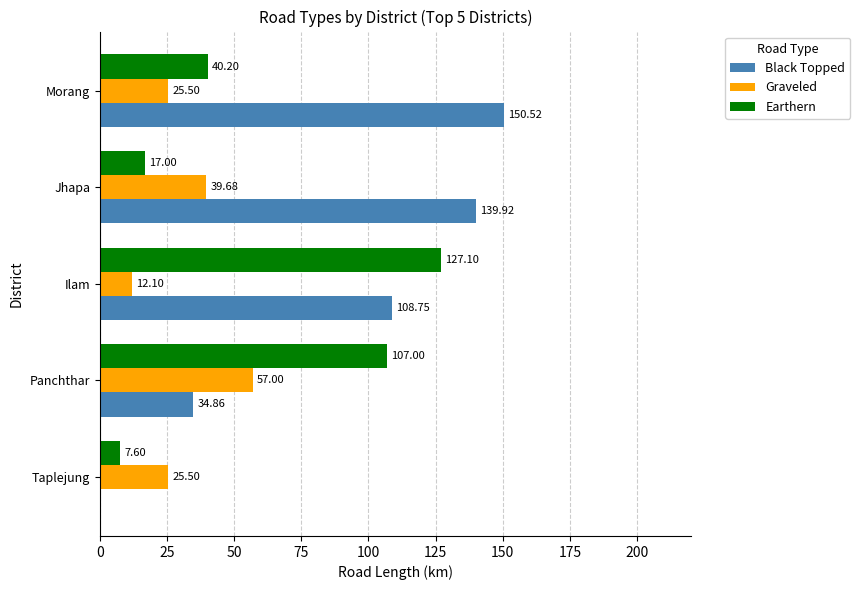

What is the sum of the Earthern values at Ilam and Jhapa?

144.1